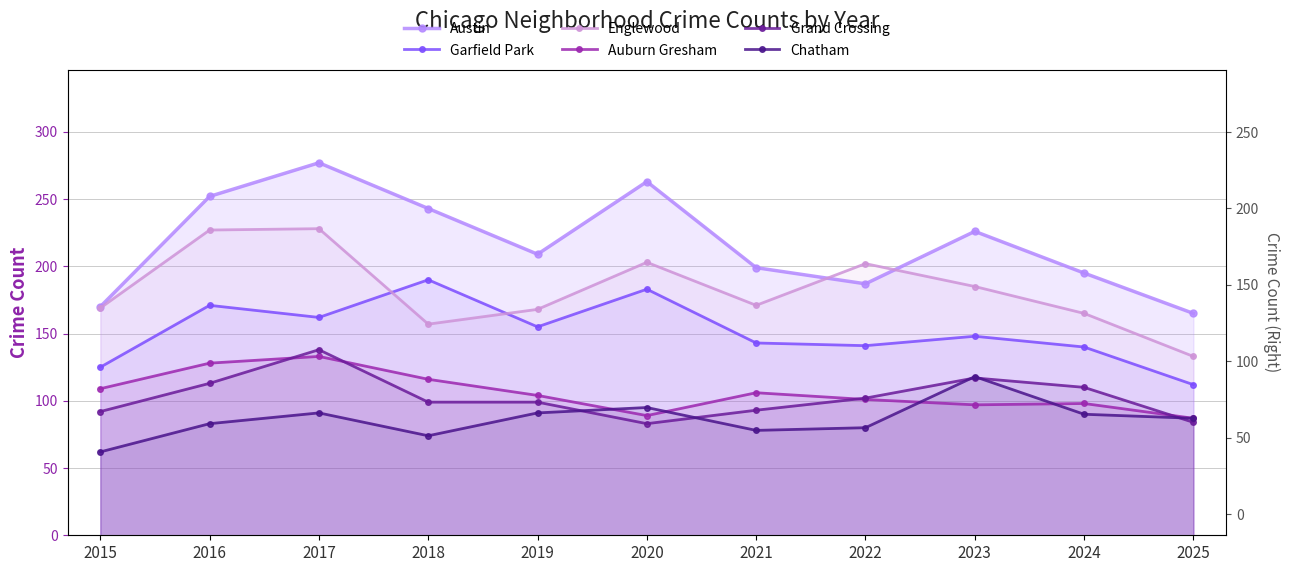

What is the value of the Grand Crossing point at the 11th from the left?

84